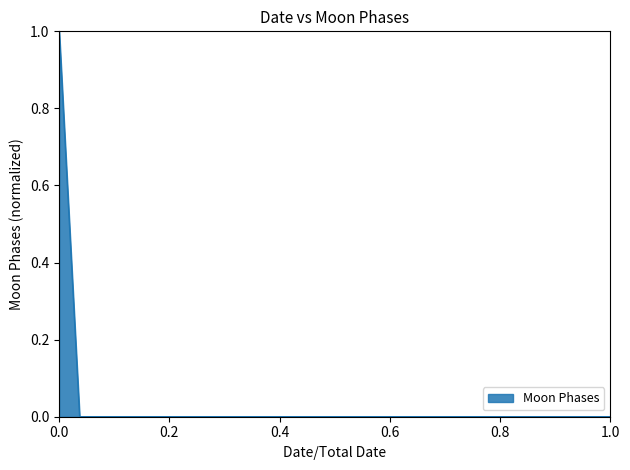

Count the number of data series in this chart.

1